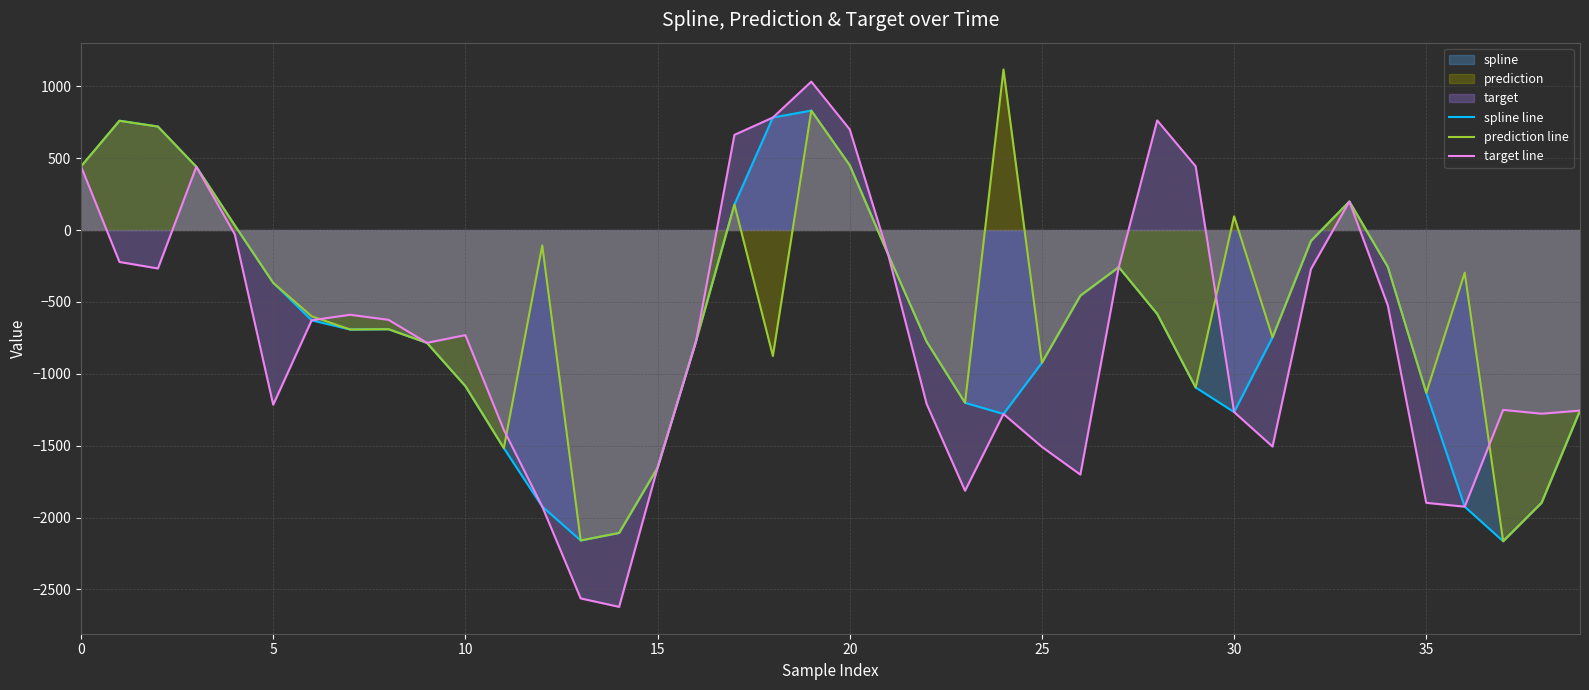

Between 29 and 39, which series saw the biggest shift?

target line